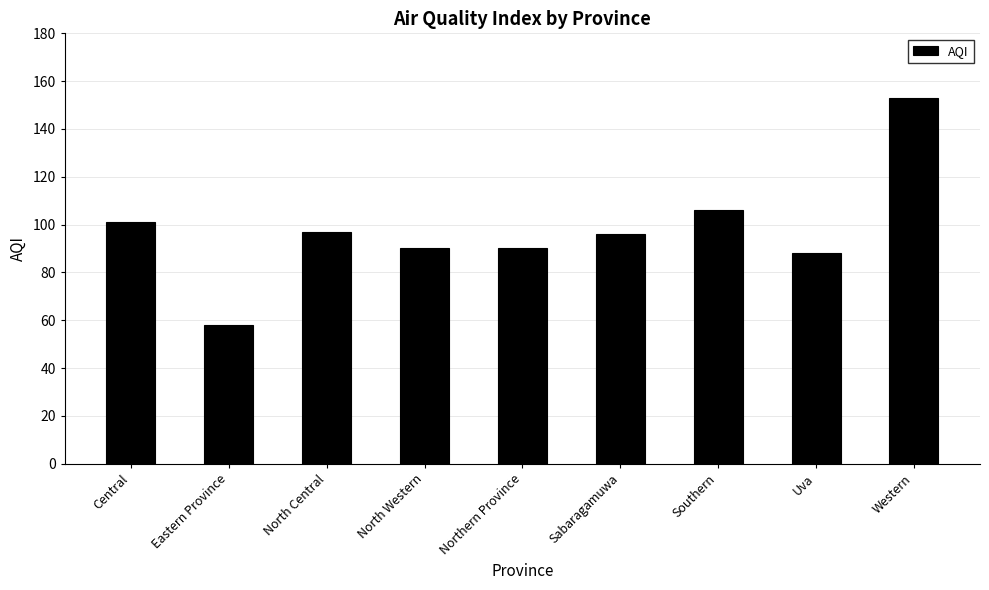

Are the bars grouped side by side (vs. stacked)?

No